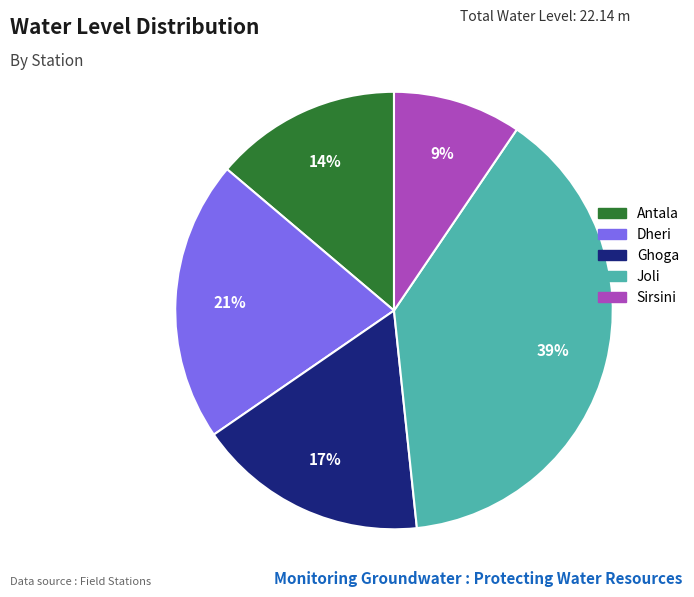

What is the largest slice in the pie chart?

Joli